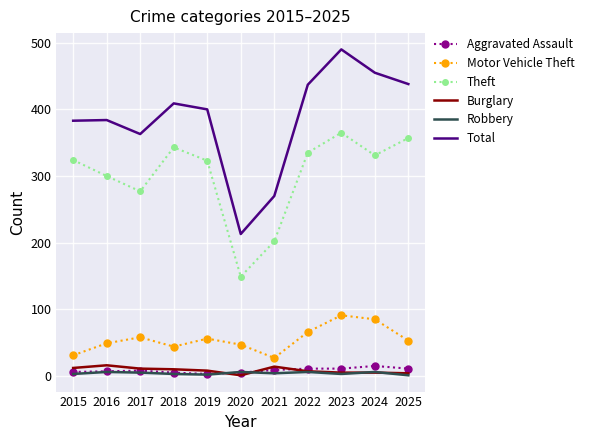

At which category does the chart reach its peak across all series?

2023